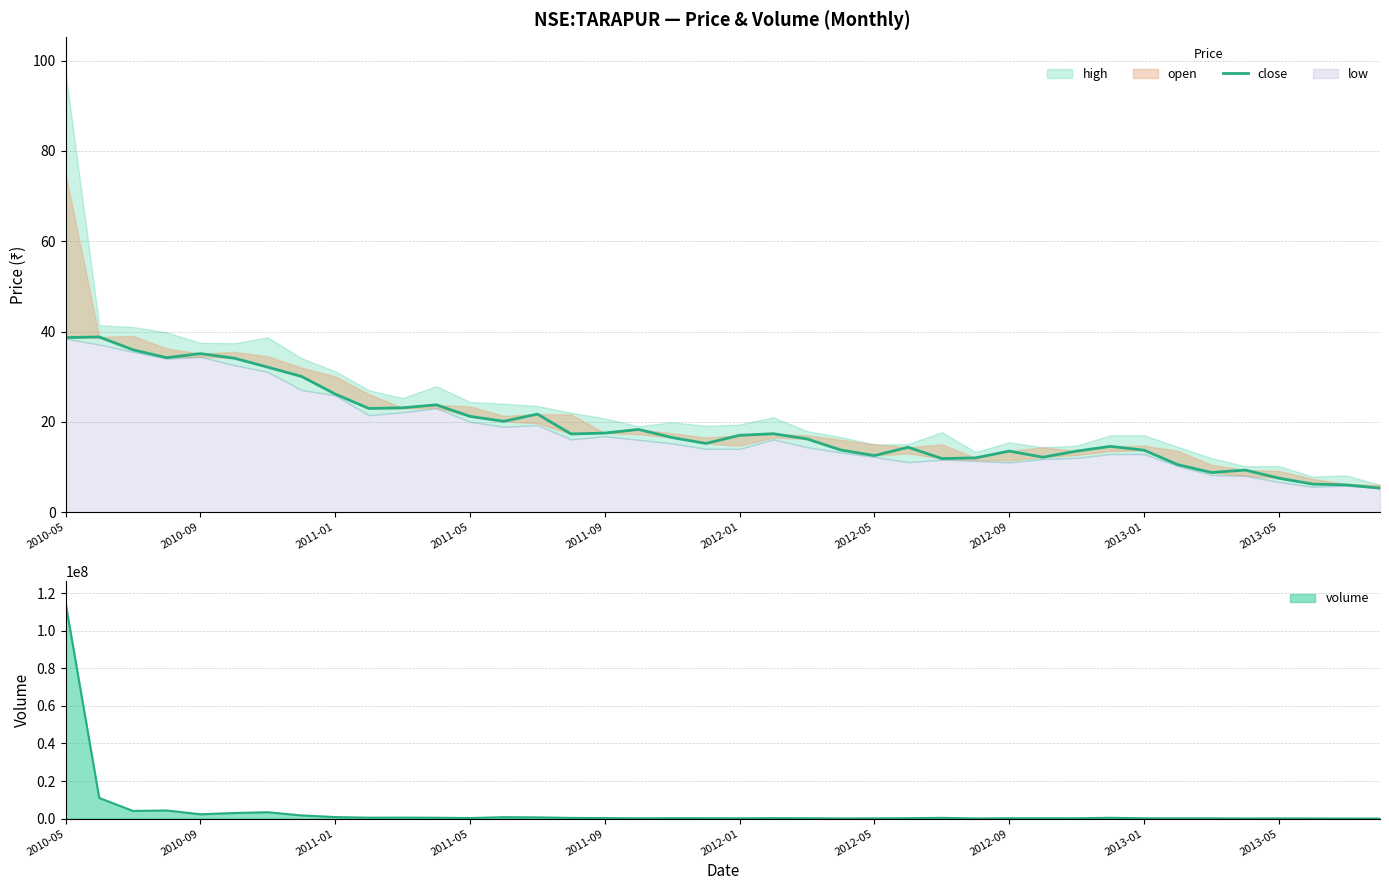

What is the difference between the second highest and second lowest values?

32.7